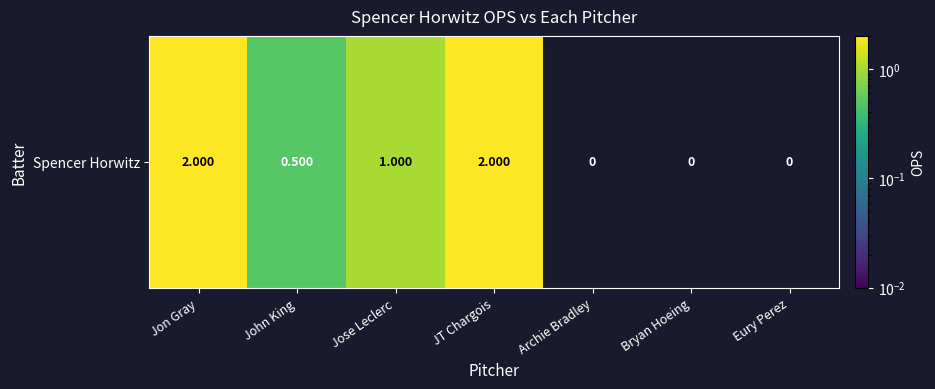

What is the difference between the maximum and minimum values?

2.0